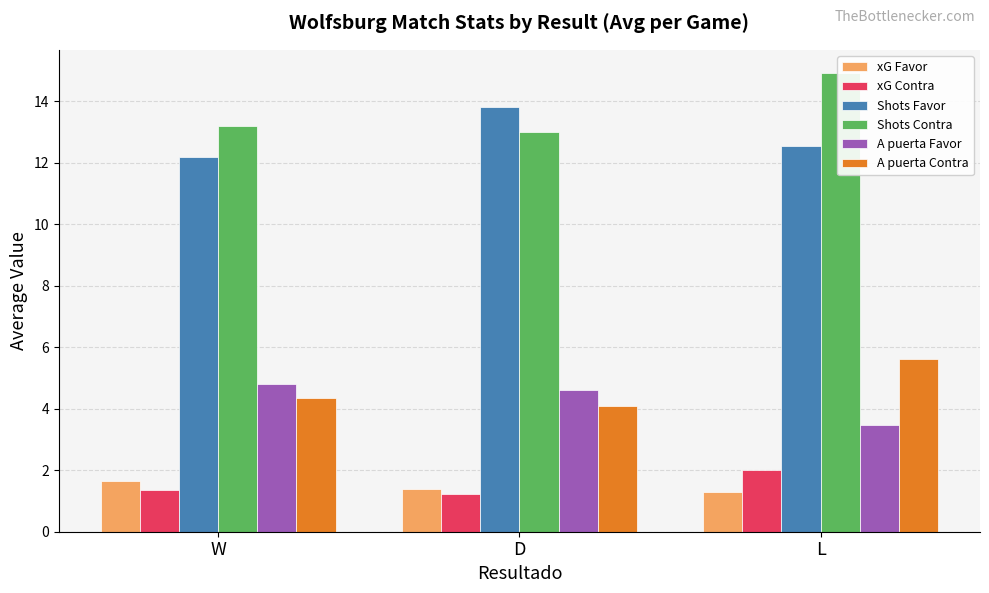

Rank the series at L from lowest to highest value.

xG Favor, xG Contra, A puerta Favor, A puerta Contra, Shots Favor, Shots Contra